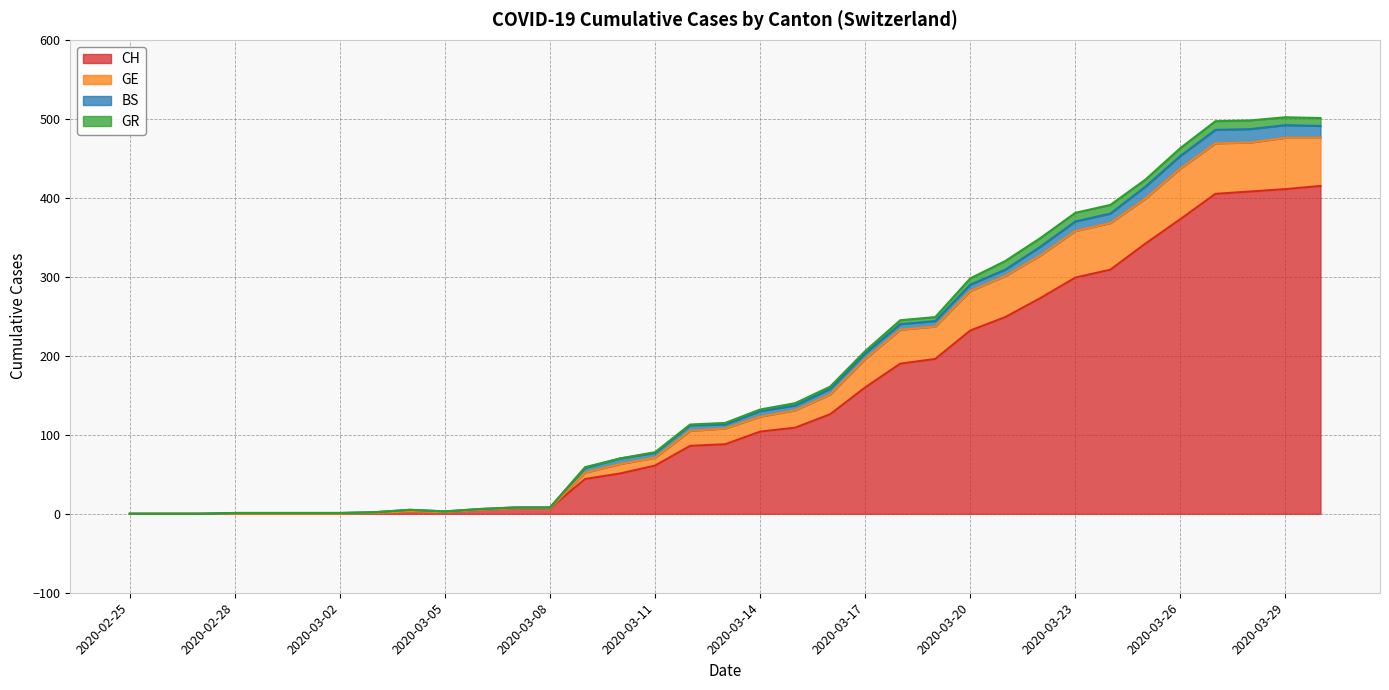

Read the GE value at 2020-03-11, to the nearest 100.

100